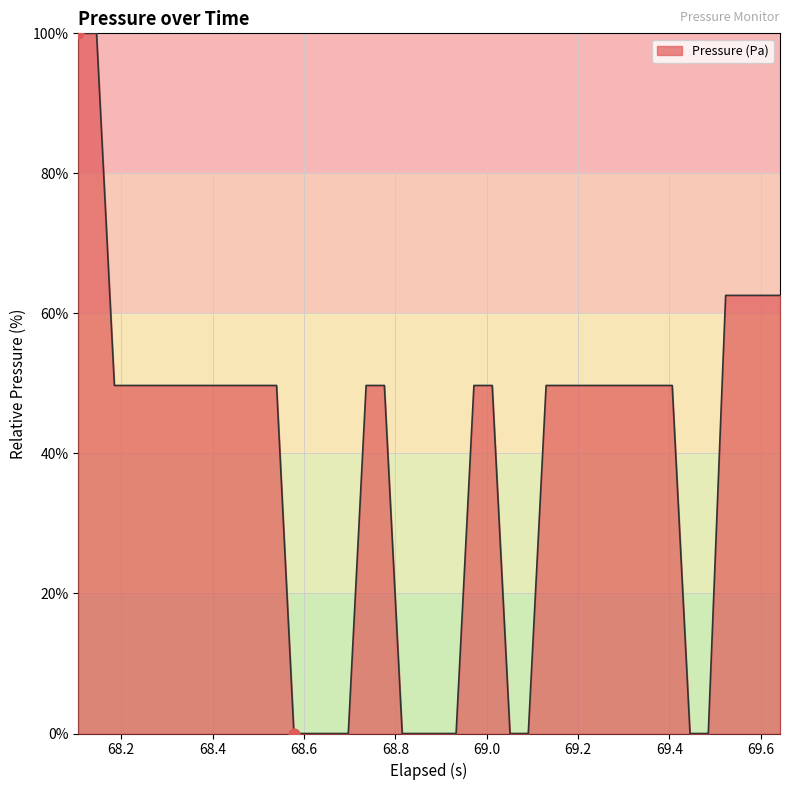

What is the difference between the maximum and minimum values?

100.0